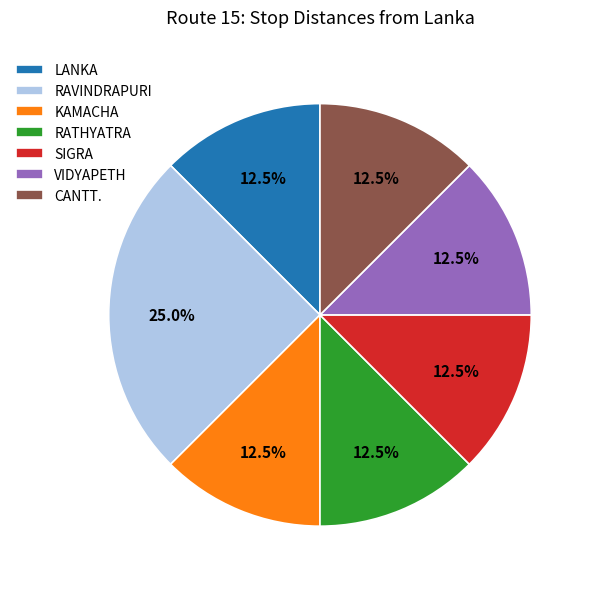

Which category has the biggest portion of the pie?

RAVINDRAPURI